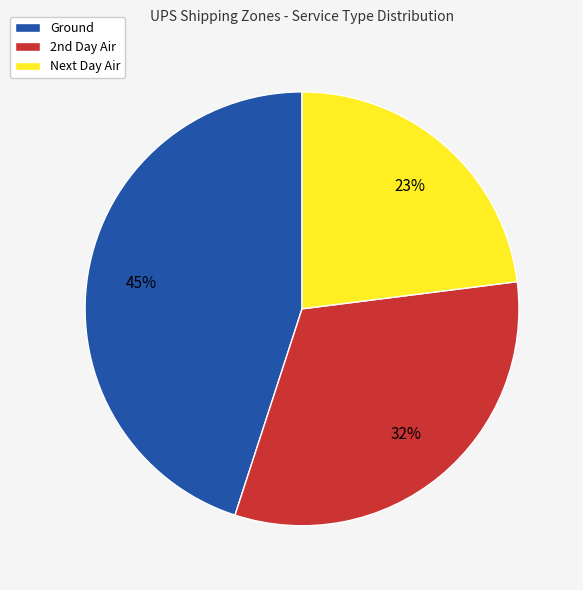

Which category has the smallest portion of the pie?

Next Day Air